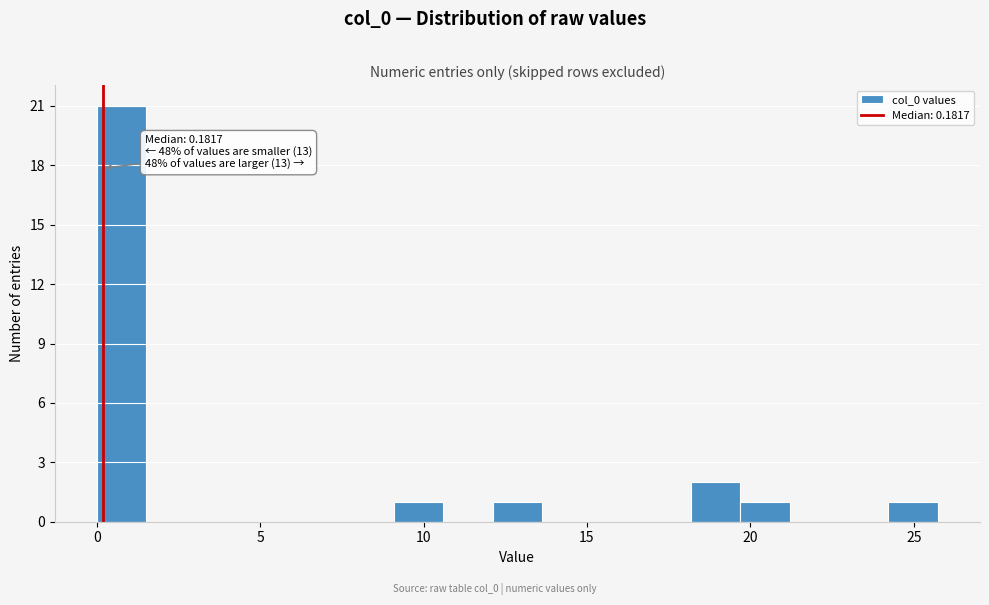

Around what value on the x-axis is the tallest bar? Give the approximate position of its centre, as read against the axis.

1.0